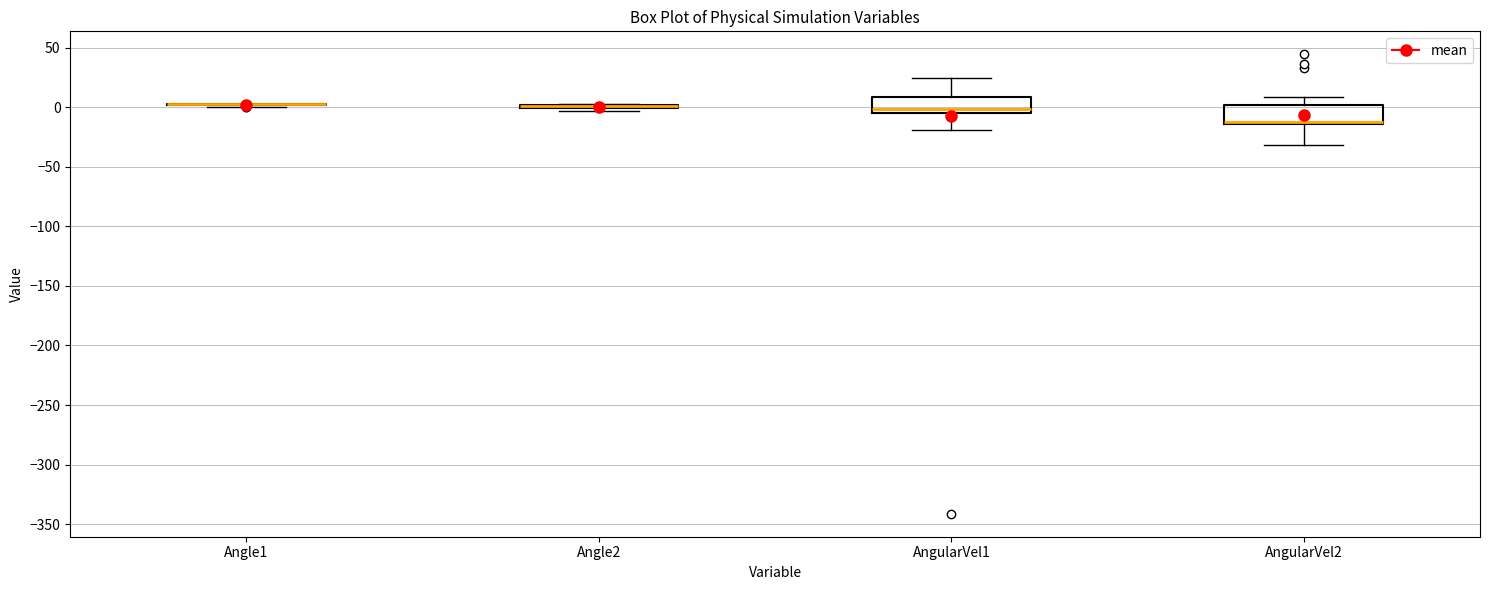

Reading left to right, read every box against the y-axis: the position of its median line, the range the box covers, and the ends of its whiskers. The values are not printed on the chart, so give them approximately, as read against the axis.

Angle1: box collapsed to a line at 0, whiskers 0 to 5
Angle2: box collapsed to a line at 0, whiskers -5 to 5
AngularVel1: median 0, box -5 to 10, whiskers -20 to 25
AngularVel2: median -10, box -15 to 0, whiskers -30 to 10